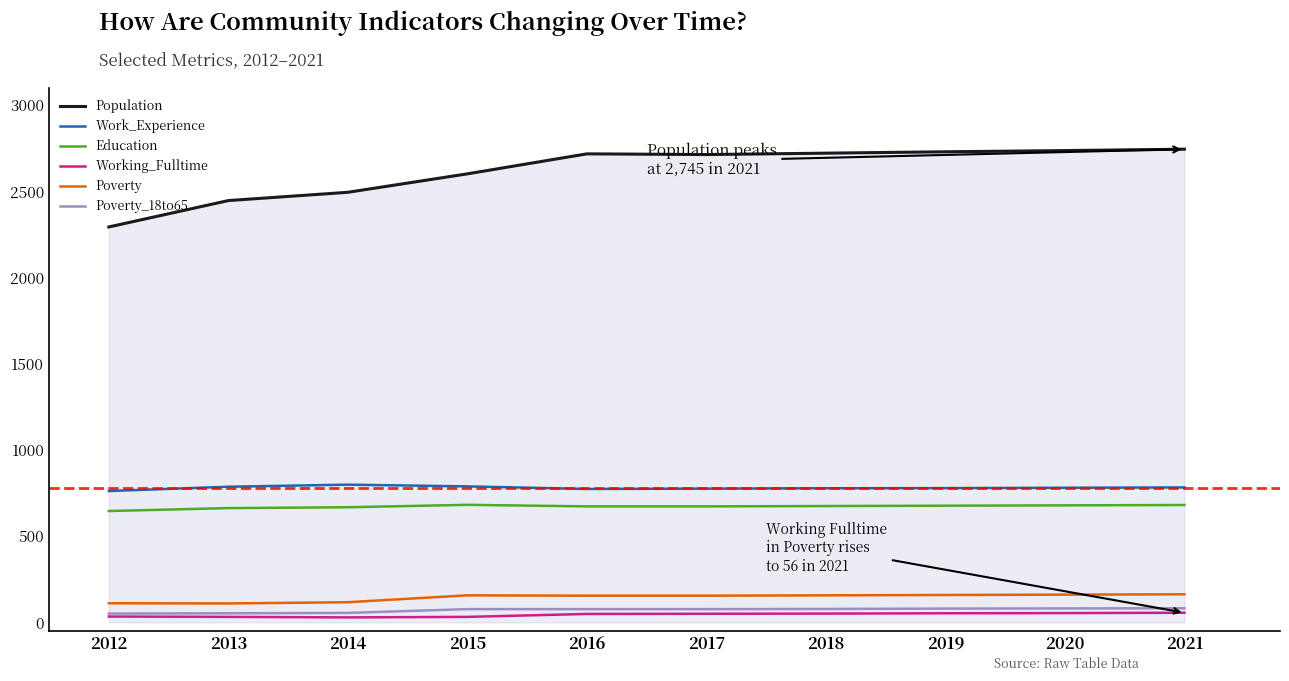

Is the value of Working_Fulltime at 2017 greater than the value of Education at 2016?

No